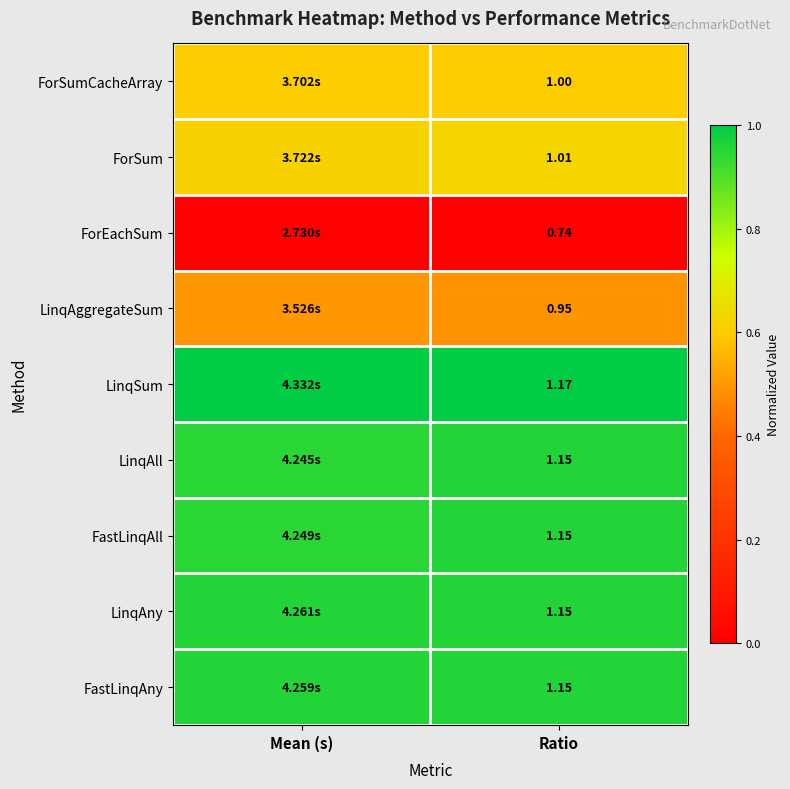

At which category does the chart reach its minimum across all series?

Mean (s)